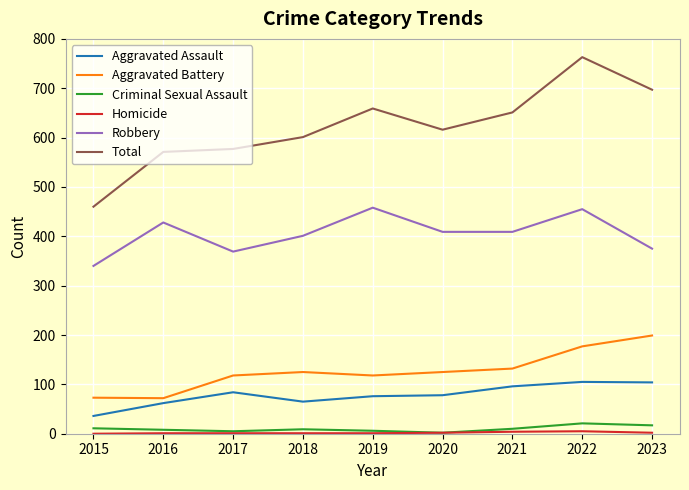

True or false: Total and Criminal Sexual Assault cross at least once.

False